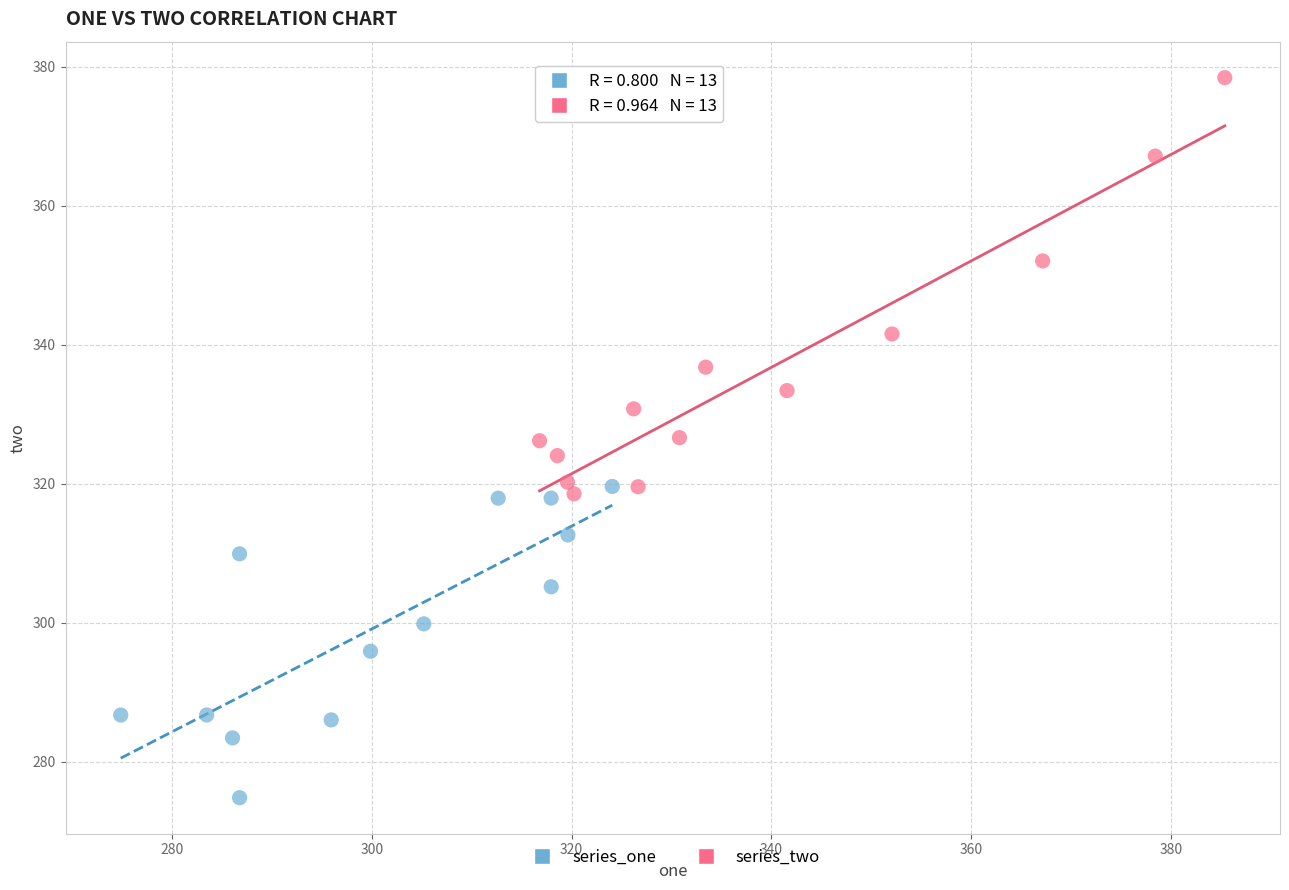

Which series reaches the maximum Y coordinate?

series_two